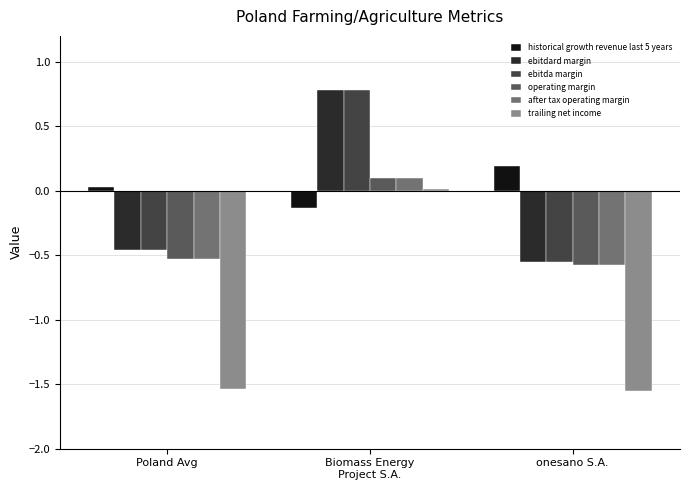

Reading right to left, what are all the values shown in this chart?

historical growth revenue last 5 years: onesano S.A.=0.2	Biomass Energy
Project S.A.=-0.1	Poland Avg=0.0
ebitdard margin: onesano S.A.=-0.6	Biomass Energy
Project S.A.=0.8	Poland Avg=-0.5
ebitda margin: onesano S.A.=-0.6	Biomass Energy
Project S.A.=0.8	Poland Avg=-0.5
operating margin: onesano S.A.=-0.6	Biomass Energy
Project S.A.=0.1	Poland Avg=-0.5
after tax operating margin: onesano S.A.=-0.6	Biomass Energy
Project S.A.=0.1	Poland Avg=-0.5
trailing net income: onesano S.A.=-1.6	Biomass Energy
Project S.A.=0.0	Poland Avg=-1.5